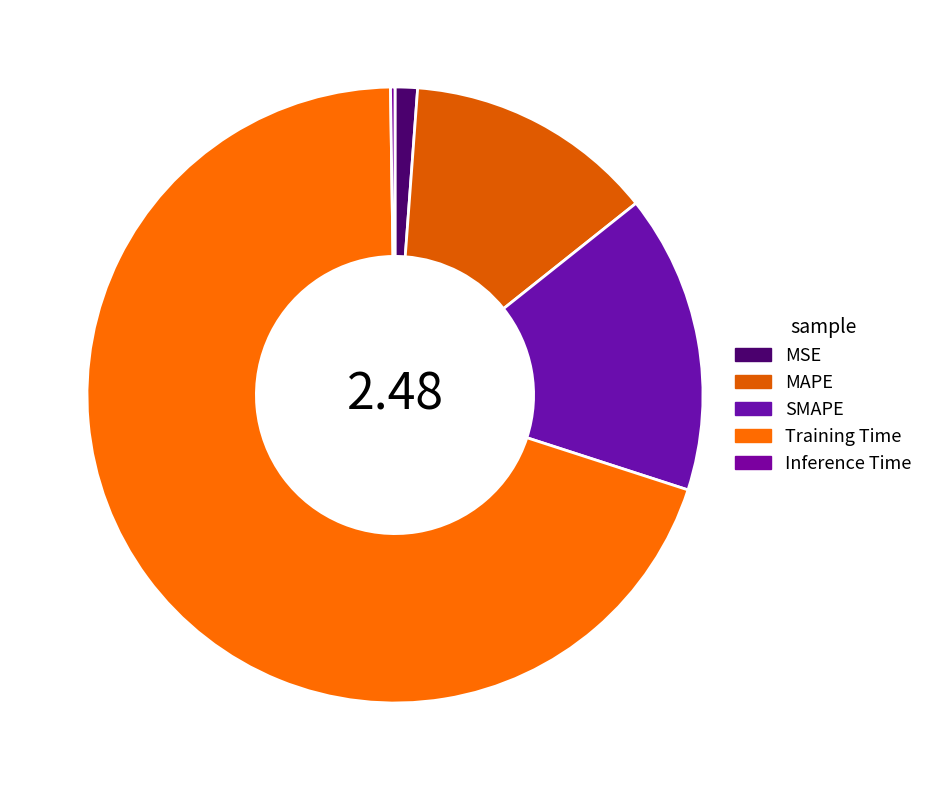

What is the largest slice in the pie chart?

Training Time